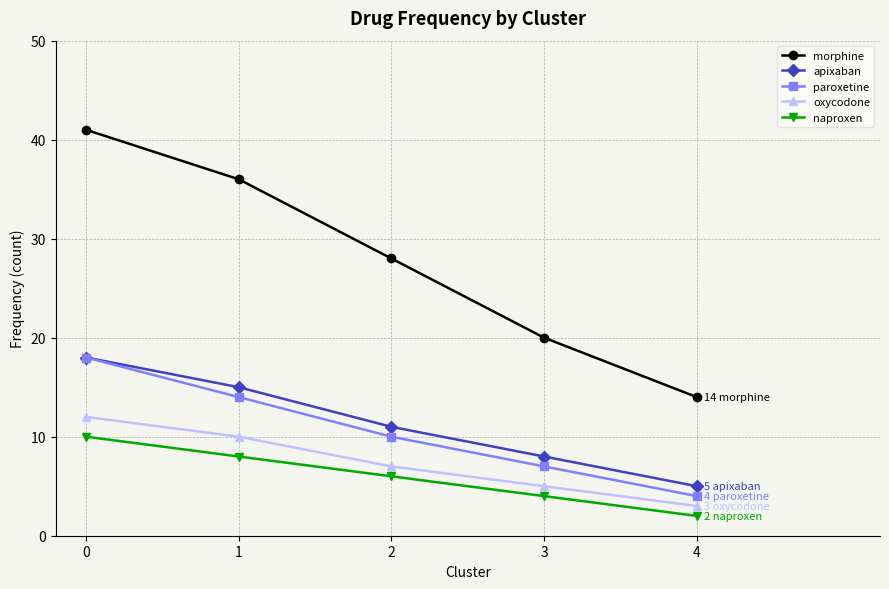

Which series changed the most between 2 and 4?

morphine